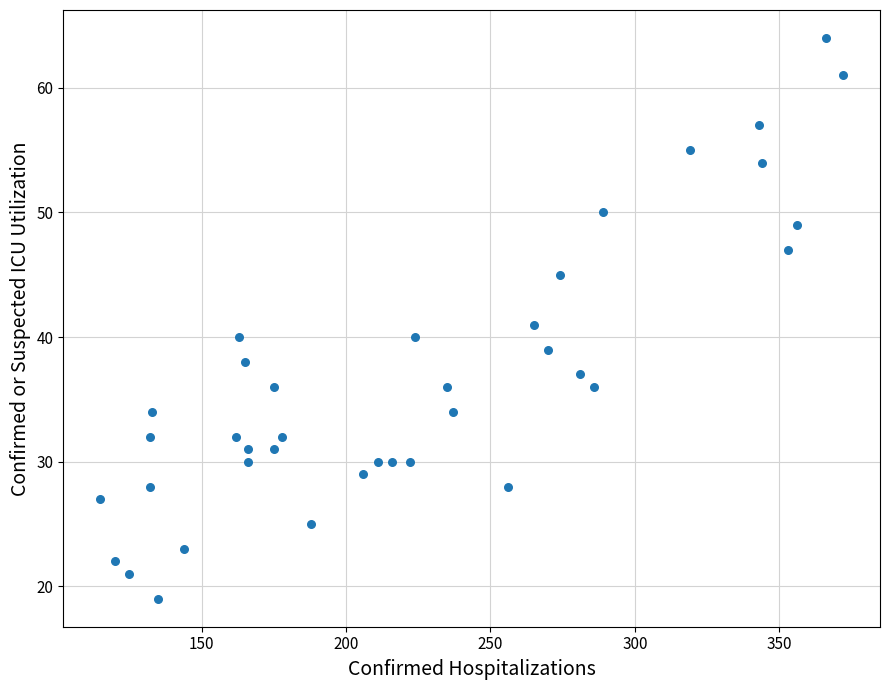

What is the range of Y values (max minus min)?

45